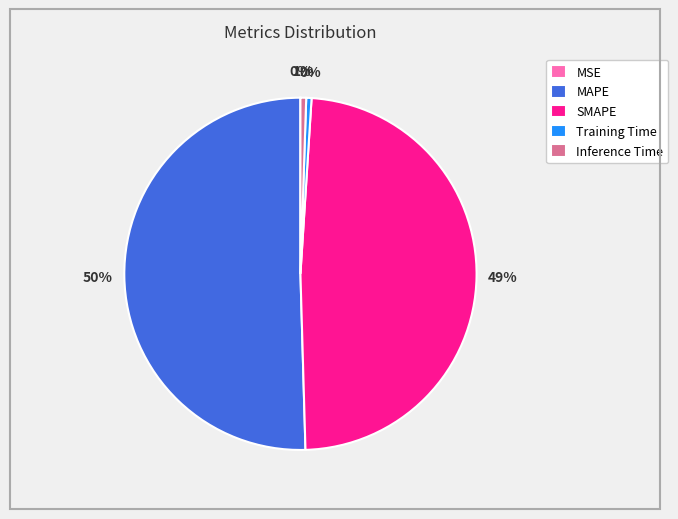

To the nearest percent, what portion does Inference Time represent?

1%